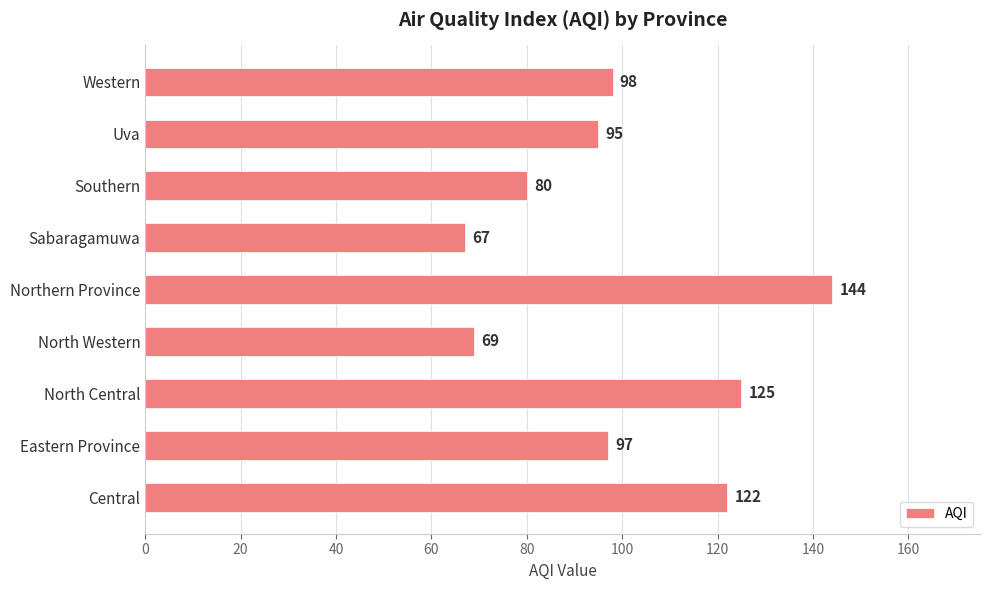

What is the sum of all values?

897